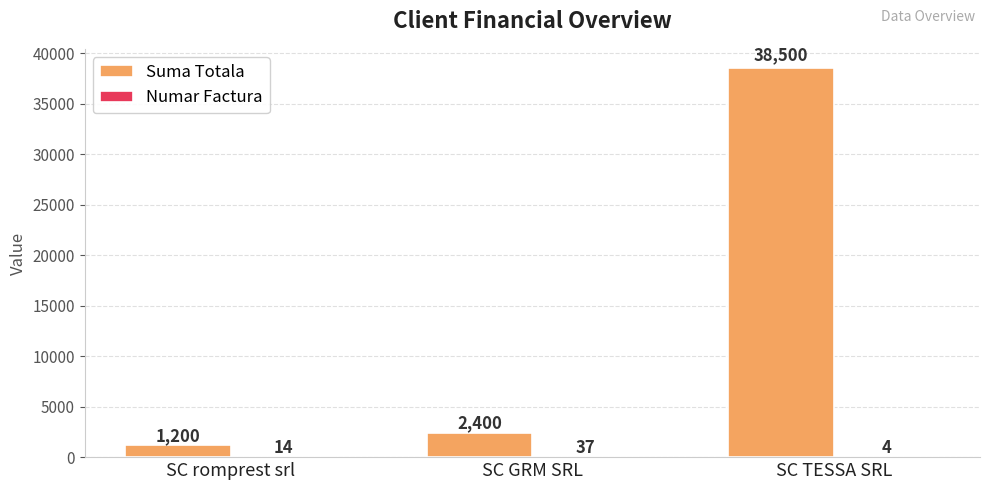

At which category is the sum across all series the highest?

SC TESSA SRL